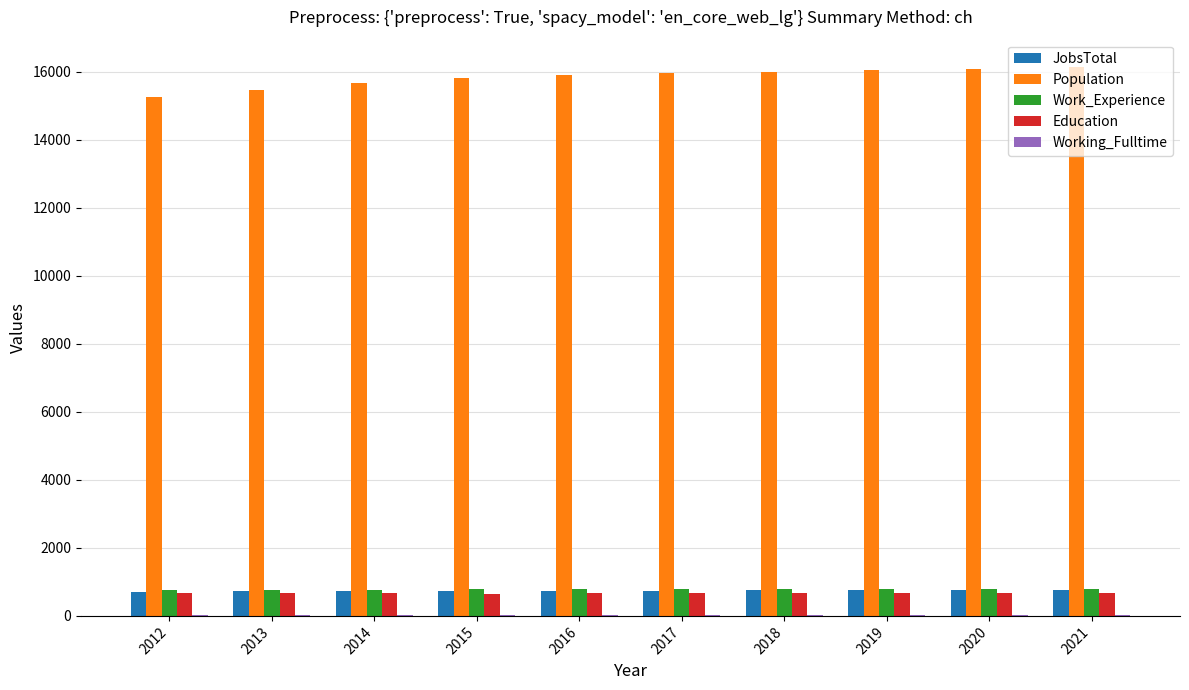

The value of JobsTotal at 2012 is 715. True or false?

True